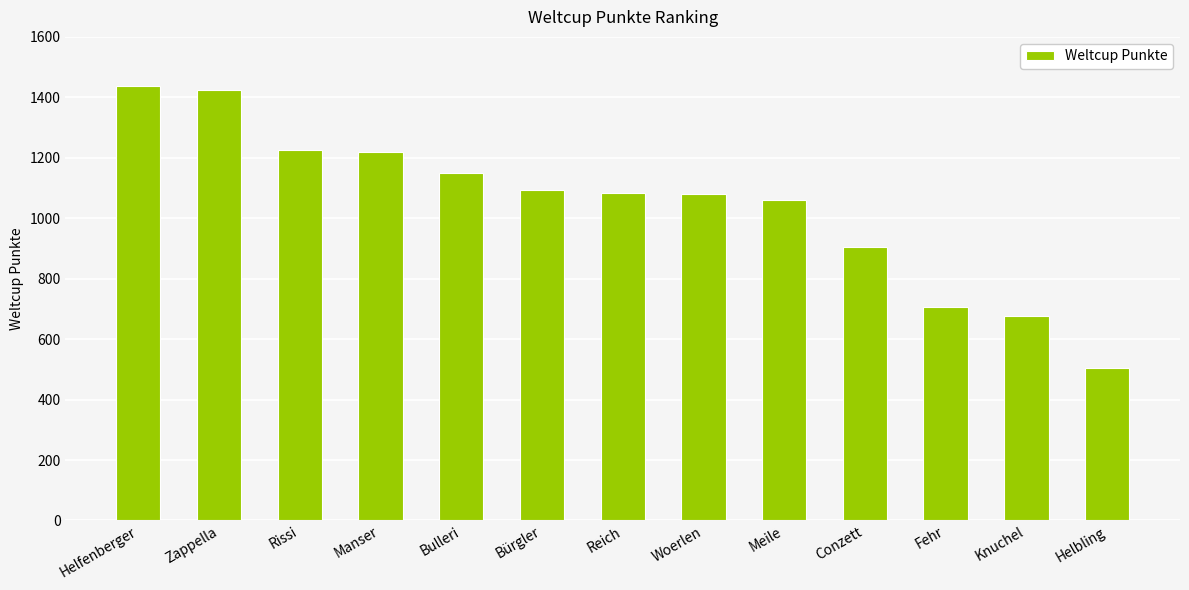

How many bars are there in total?

13